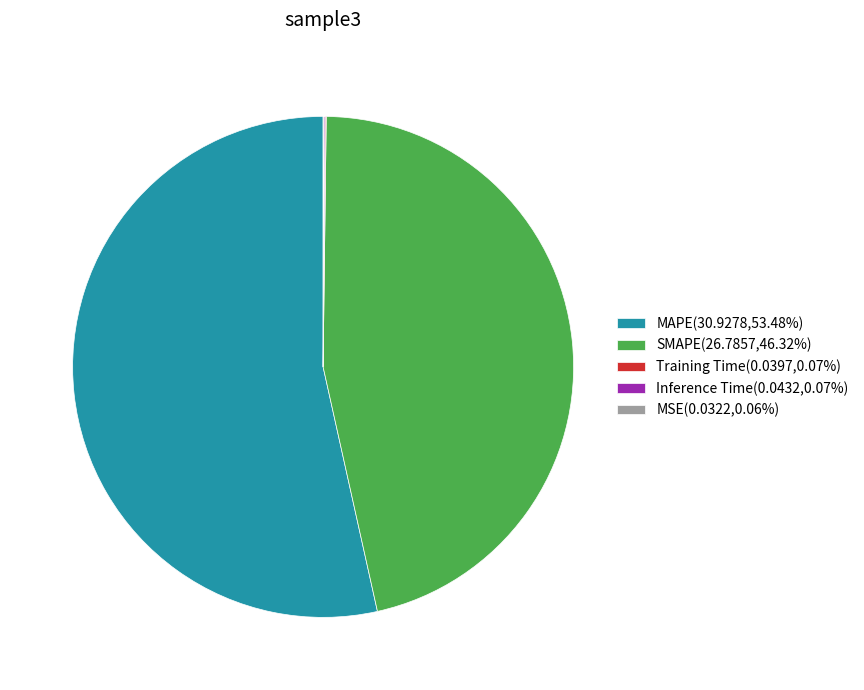

Is SMAPE(26.7857,46.32%) the majority of the pie?

No